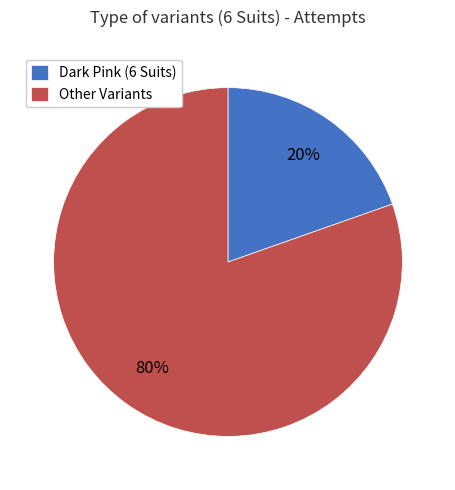

To the nearest percent, what is the combined percentage of Other Variants and Dark Pink (6 Suits)?

100%